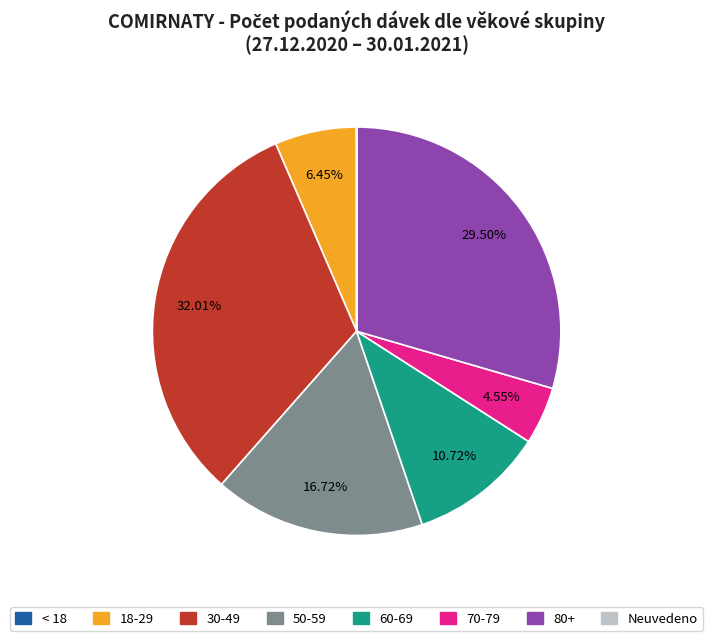

Combined, do 60-69 and 70-79 account for over 50%?

No